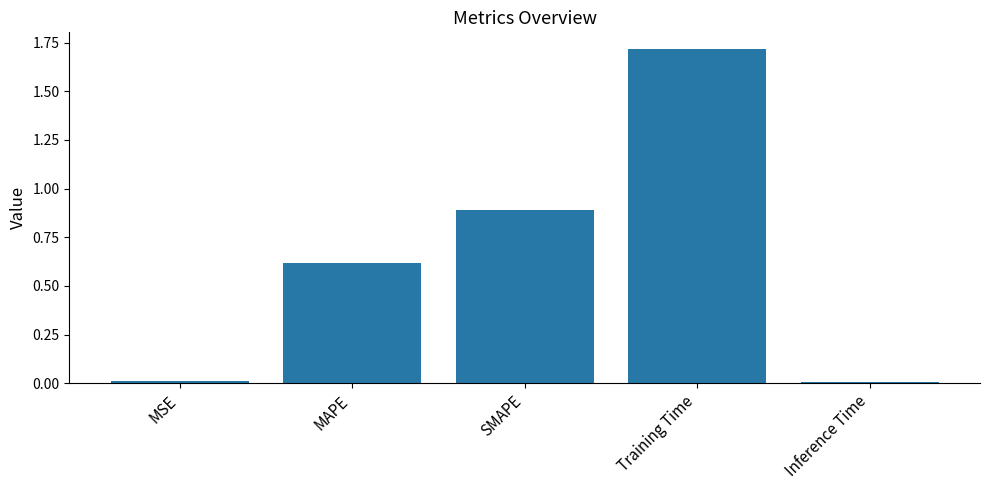

Which category has the highest value across all series?

Training Time